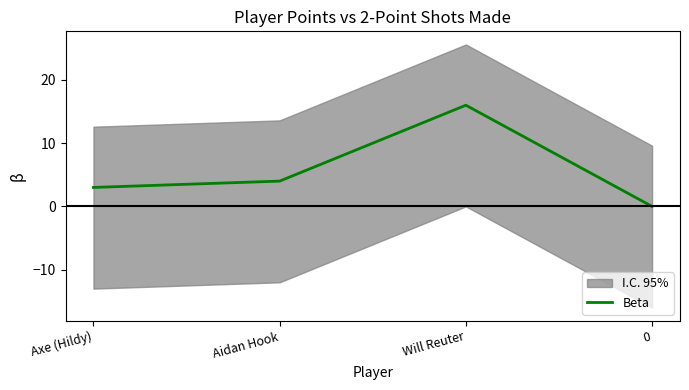

Reading left to right, list all the values displayed in this chart.

Axe (Hildy)=3	Aidan Hook=4	Will Reuter=16	0=0